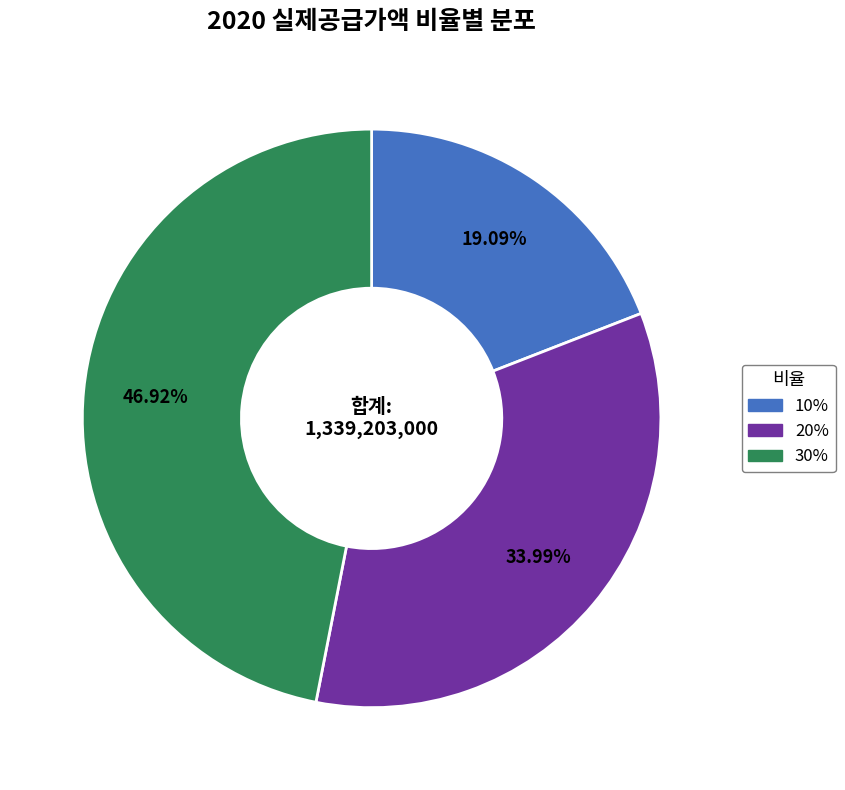

To the nearest percent, what is the difference between the 20% and 30% slice percentages?

13%